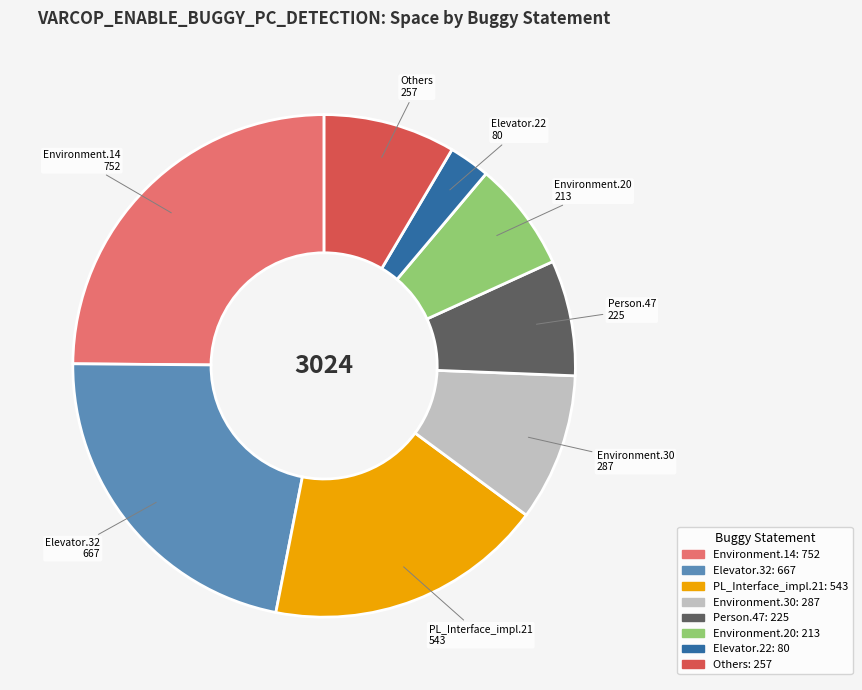

Does any single category account for the majority?

No